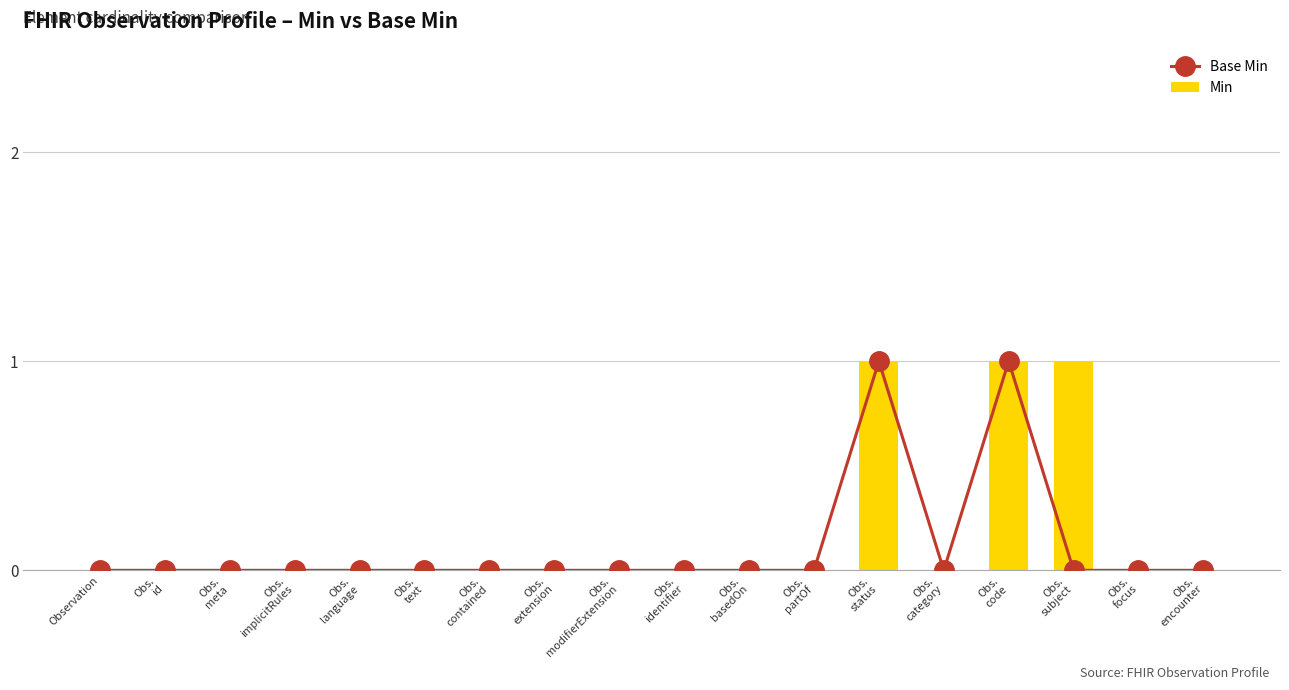

Reading left to right, what are all the values shown in this chart?

Base Min: Observation=0	Obs.
id=0	Obs.
meta=0	Obs.
implicitRules=0	Obs.
language=0	Obs.
text=0	Obs.
contained=0	Obs.
extension=0	Obs.
modifierExtension=0	Obs.
identifier=0	Obs.
basedOn=0	Obs.
partOf=0	Obs.
status=1	Obs.
category=0	Obs.
code=1	Obs.
subject=0	Obs.
focus=0	Obs.
encounter=0
Min: Observation=0	Obs.
id=0	Obs.
meta=0	Obs.
implicitRules=0	Obs.
language=0	Obs.
text=0	Obs.
contained=0	Obs.
extension=0	Obs.
modifierExtension=0	Obs.
identifier=0	Obs.
basedOn=0	Obs.
partOf=0	Obs.
status=1	Obs.
category=0	Obs.
code=1	Obs.
subject=1	Obs.
focus=0	Obs.
encounter=0